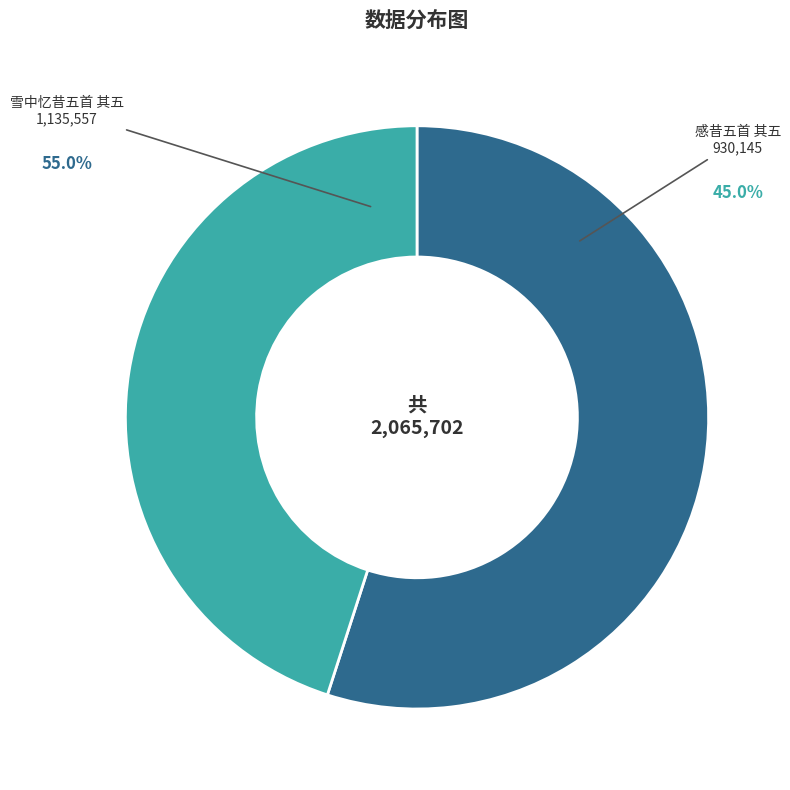

Which category has the biggest portion of the pie?

雪中忆昔五首 其五